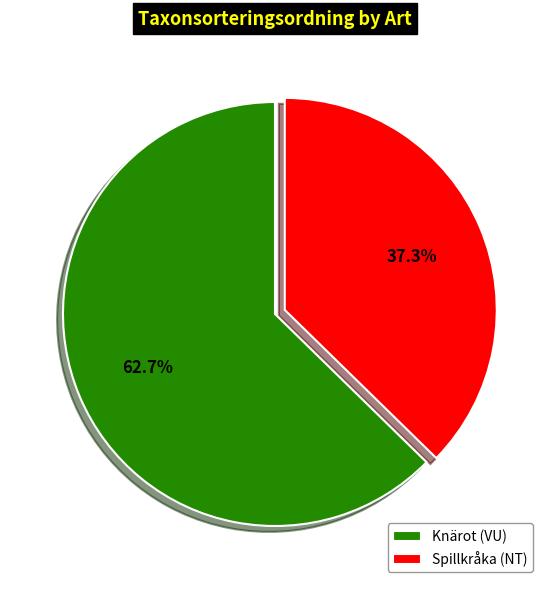

What percentage is the Spillkråka (NT) slice, to the nearest percent?

37%